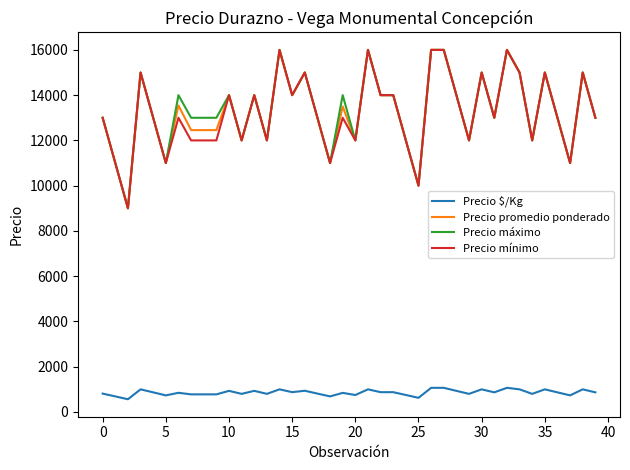

What is the greatest value displayed?

16000